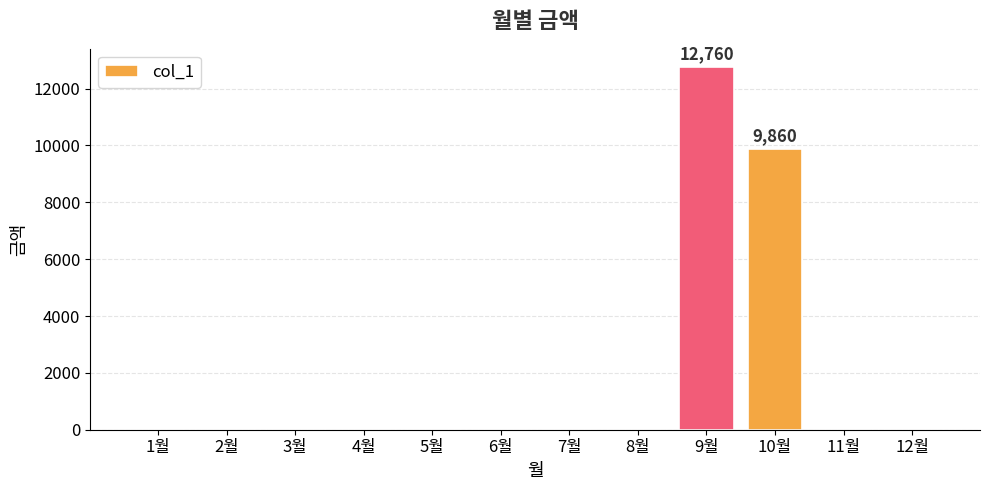

What is the sum of all values?

22620